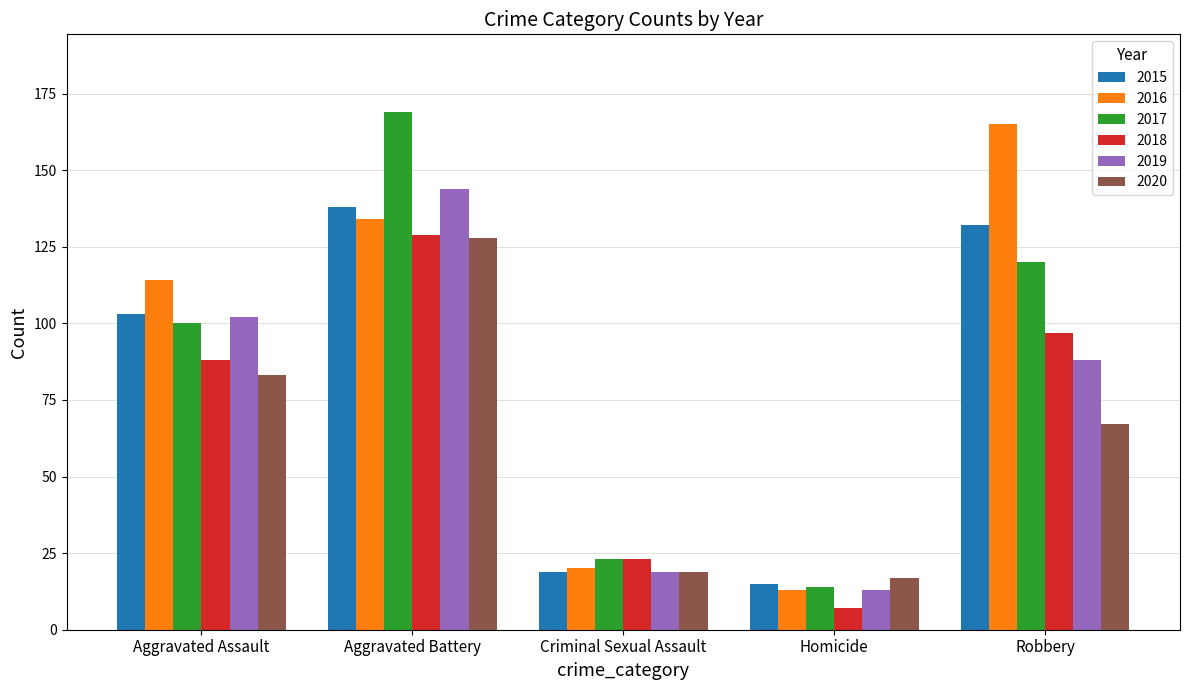

How many values in the 2018 series are below 88?

2